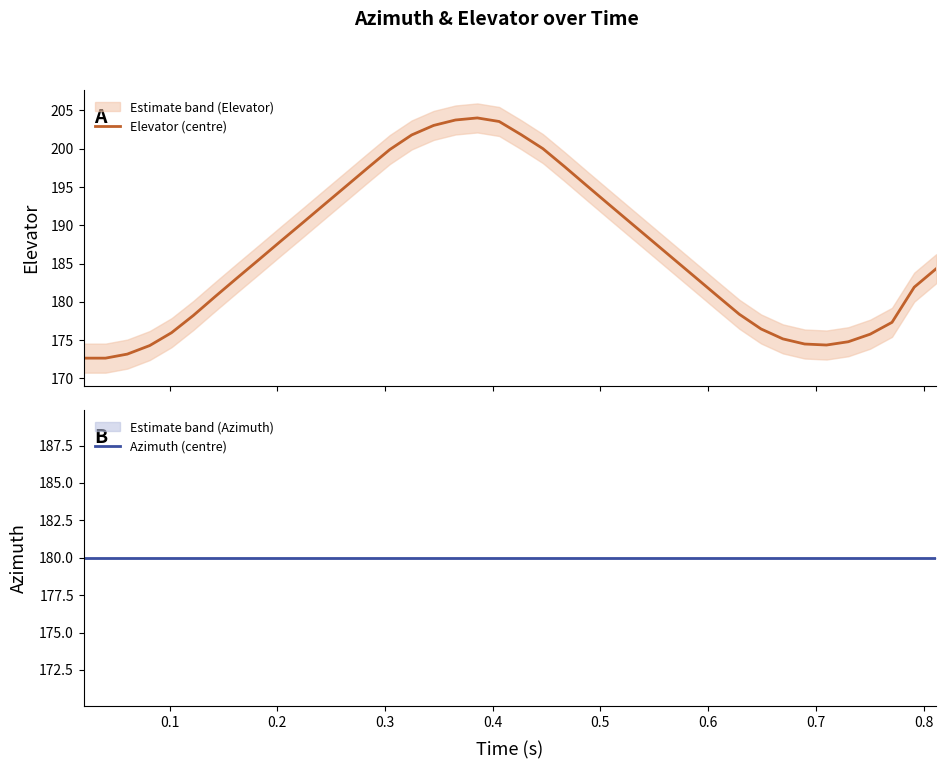

What is the lowest value of the Elevator (centre) series?

172.6